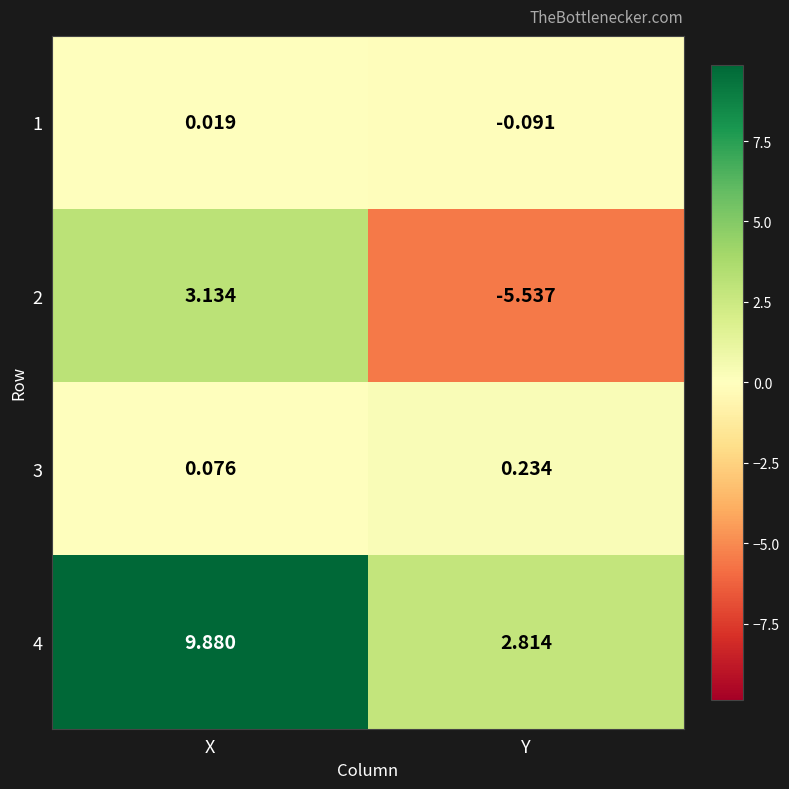

List the labels in order of 4 value, smallest first.

Y, X